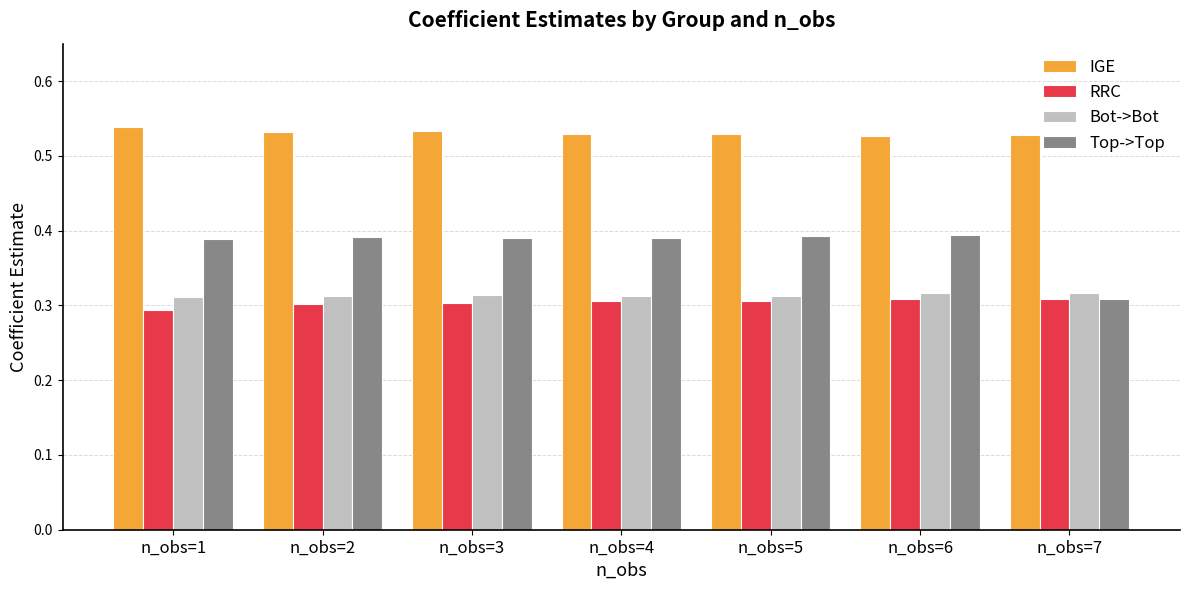

True or false: Top->Top has a value of 0.1 at n_obs=2.

False